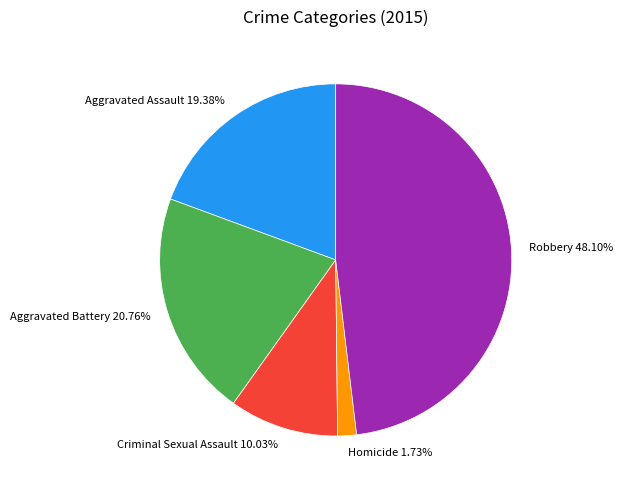

Rank the categories by value from highest to lowest.

Robbery, Aggravated Battery, Aggravated Assault, Criminal Sexual Assault, Homicide